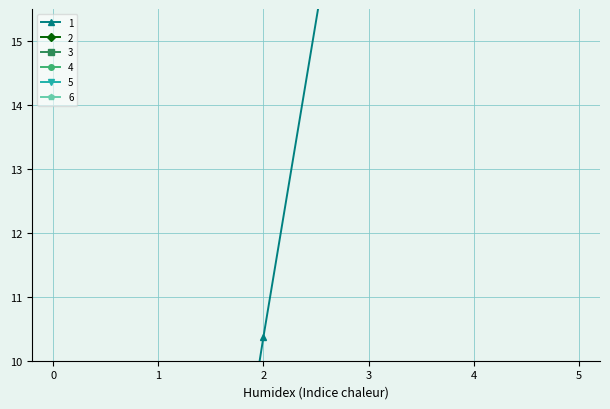

Reading left to right, what are all the values shown in this chart?

1: 0=0.0	1=0.0	2=10.4	3=20.2	4=23.0	5=24.4
2: 0=0.0	1=0.0	2=0.0	3=0.0	4=0.0	5=0.0
3: 0=0.0	1=0.0	2=0.0	3=0.0	4=0.0	5=0.0
4: 0=0.0	1=0.0	2=0.0	3=0.0	4=0.0	5=0.0
5: 0=0.0	1=0.0	2=0.0	3=0.0	4=0.0	5=0.0
6: 0=0.0	1=0.0	2=0.0	3=0.0	4=0.0	5=0.0